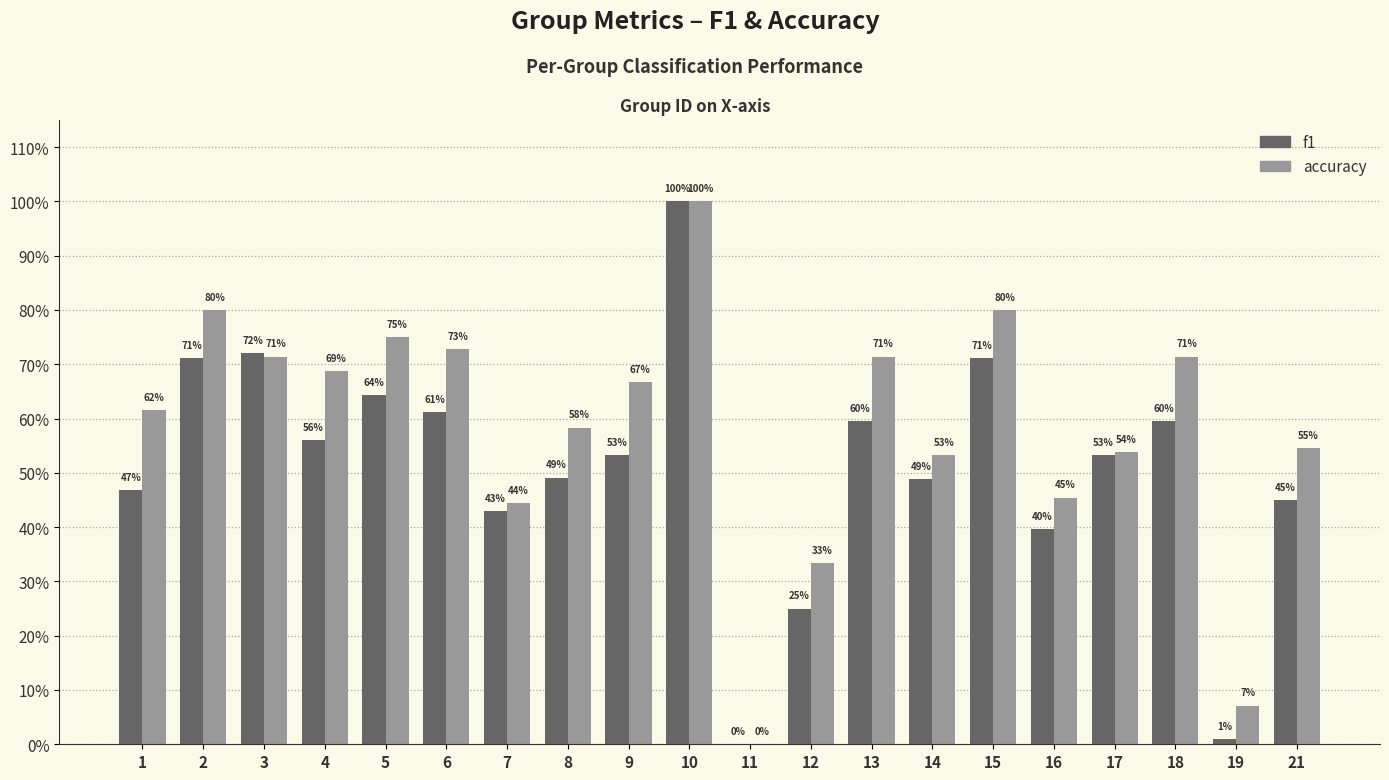

Rank the series by their maximum value, from highest to lowest.

f1, accuracy